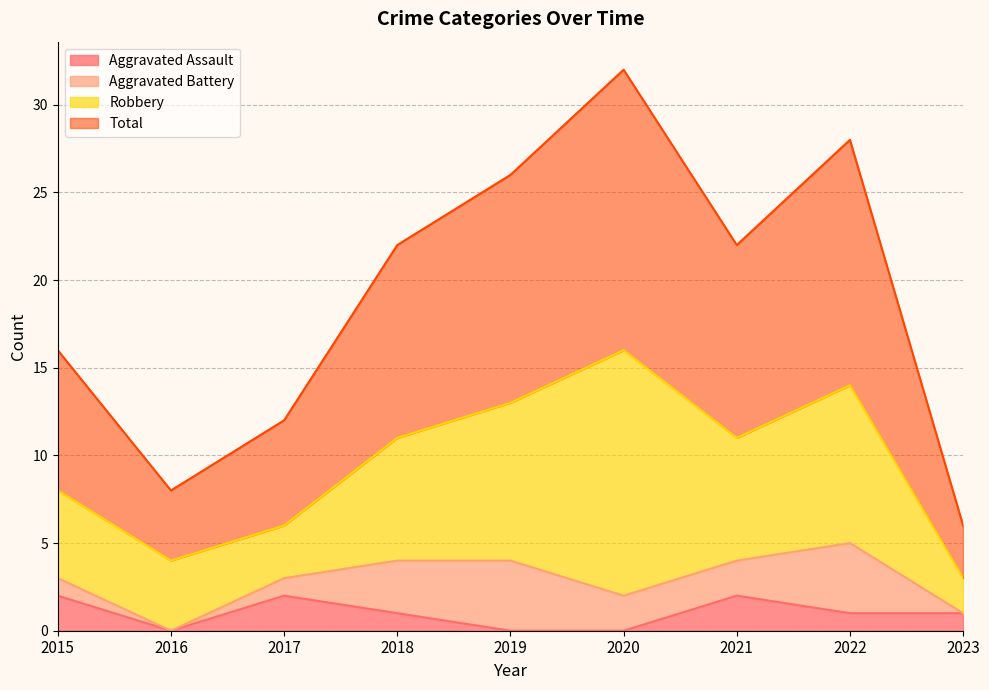

Between 2019 and 2021, which series saw the biggest shift?

Aggravated Assault